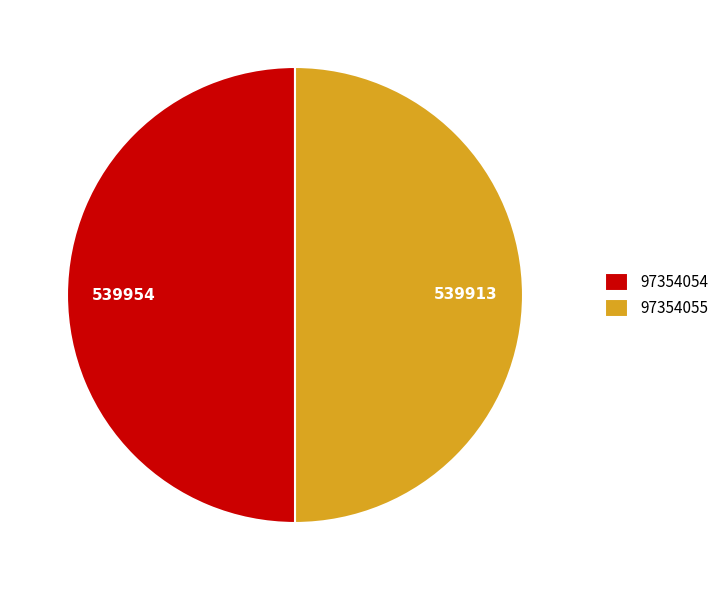

Approximately how many times larger is the value at 97354055 compared to 97354054?

1.0